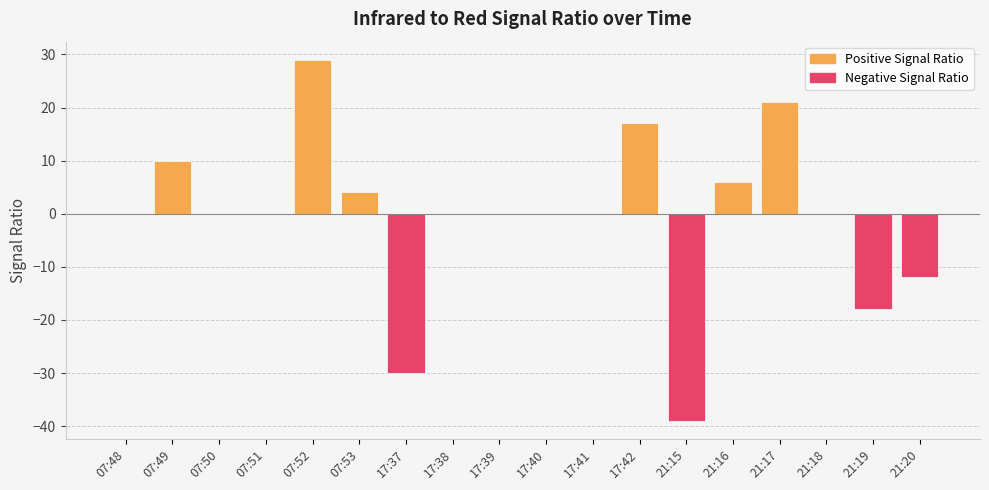

List the labels in order of Positive Signal Ratio value, largest first.

07:52, 21:17, 17:42, 07:49, 21:16, 07:53, 07:48, 07:50, 07:51, 17:37, 17:38, 17:39, 17:40, 17:41, 21:15, 21:18, 21:19, 21:20